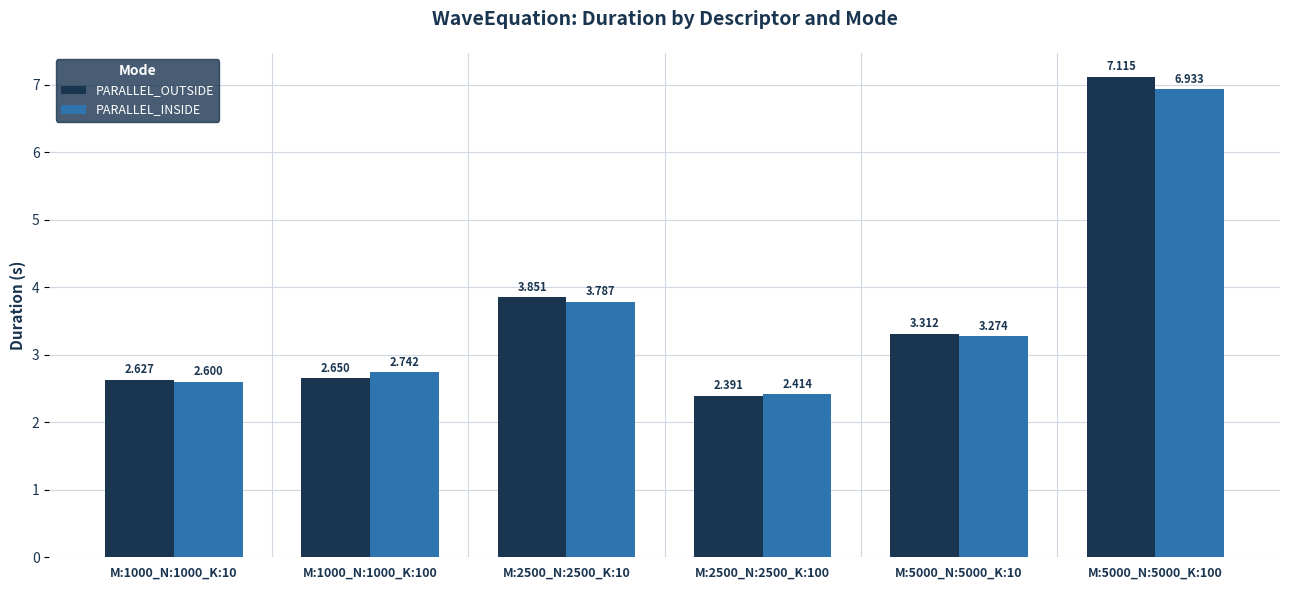

What is the difference between the highest and lowest values at M:2500_N:2500_K:10?

0.1